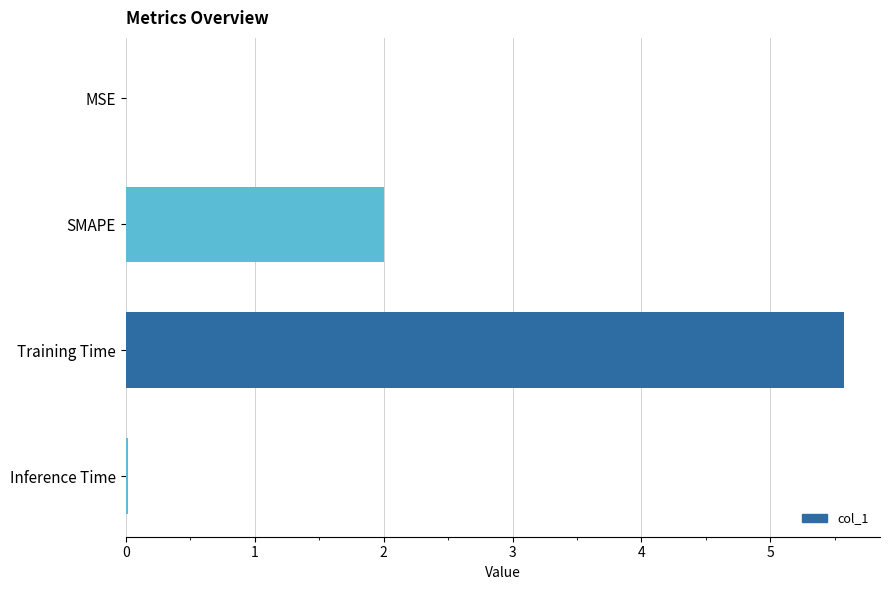

At which category does the chart reach its peak across all series?

Training Time